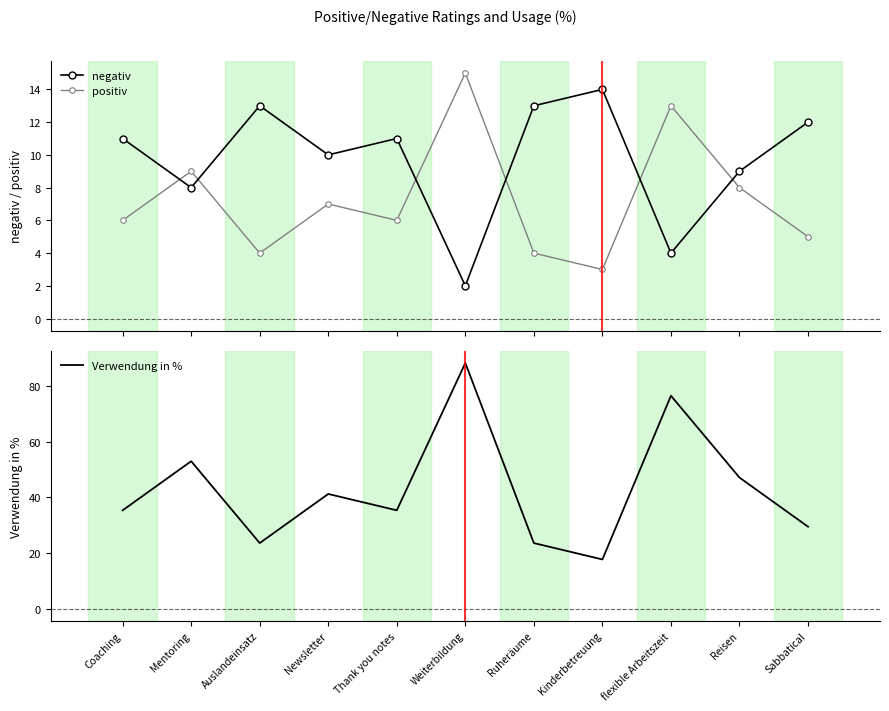

What is the minimum value for negativ?

2